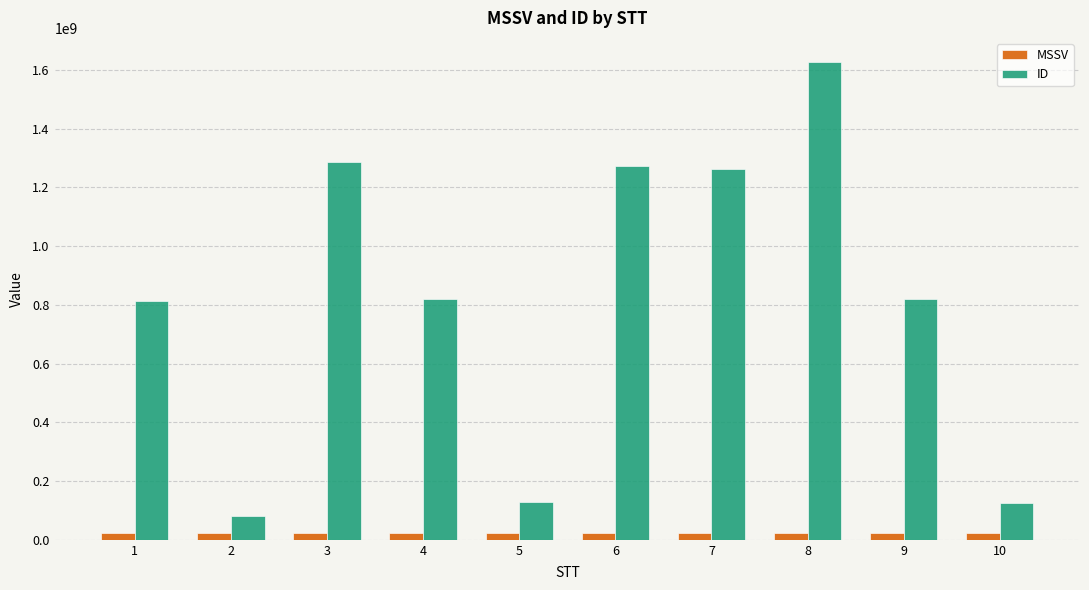

What is the sum of the MSSV values at 3 and 7?

44240272